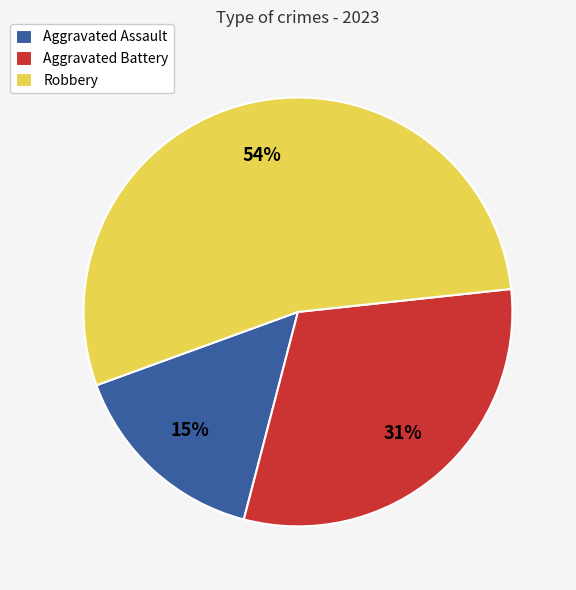

Combined, do Robbery and Aggravated Assault account for over 50%?

Yes